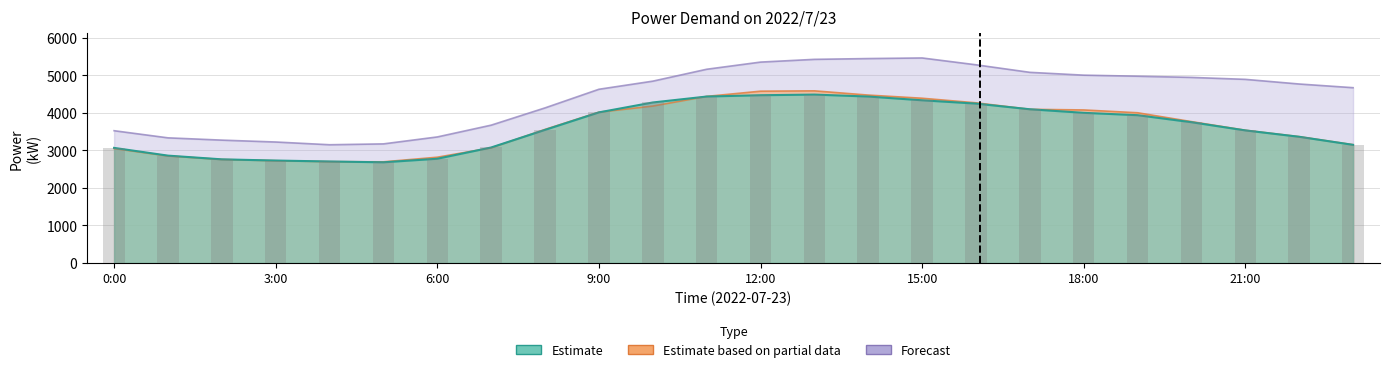

What is the smallest value displayed?

2682